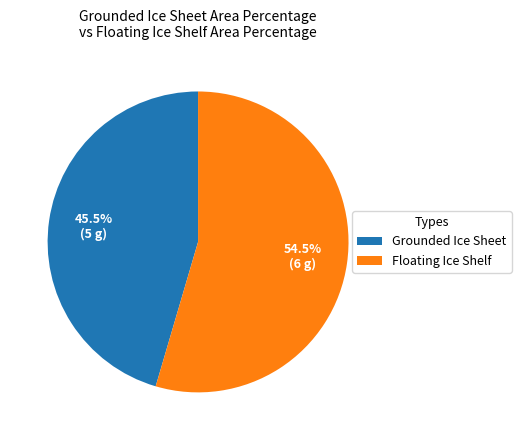

How many segments does this pie chart have?

2